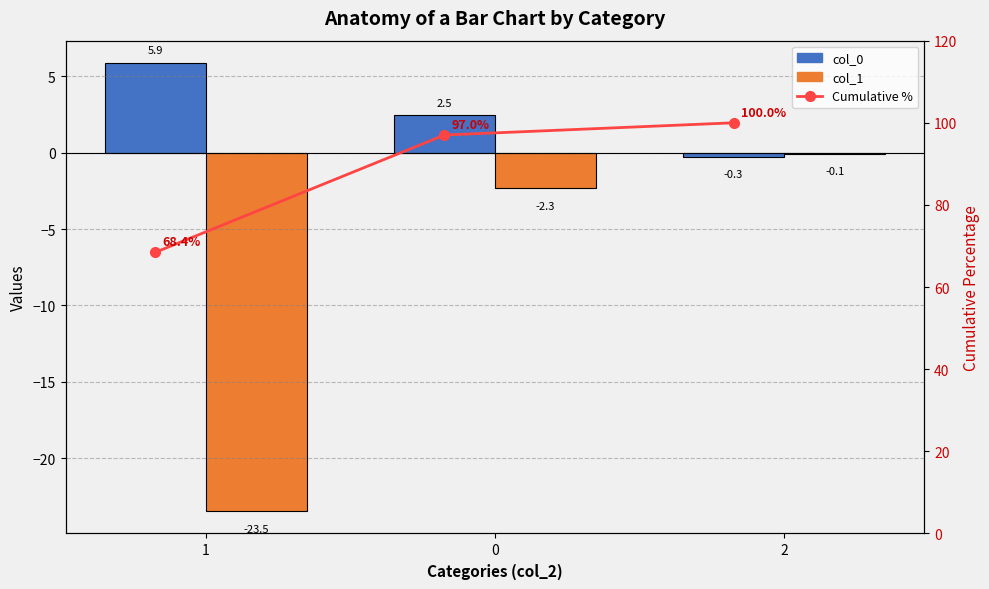

The value of Cumulative % at 0 is 156.3. True or false?

False